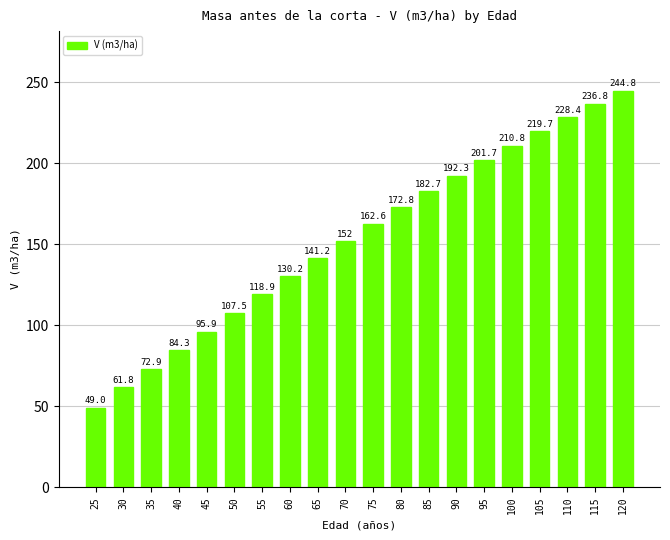

Count the number of values greater than 162.

10